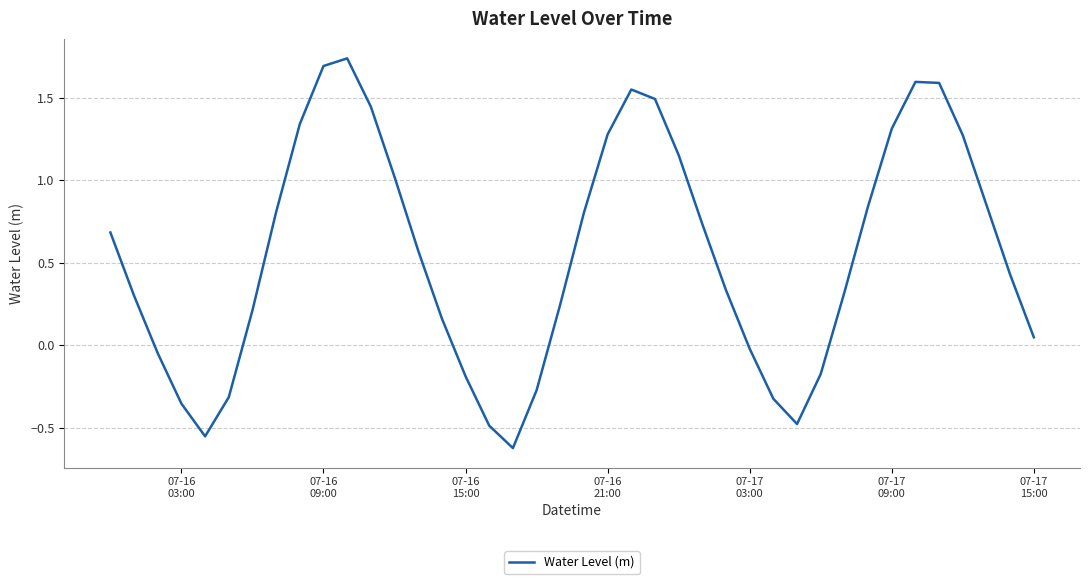

What is the difference between the maximum and minimum values?

2.4